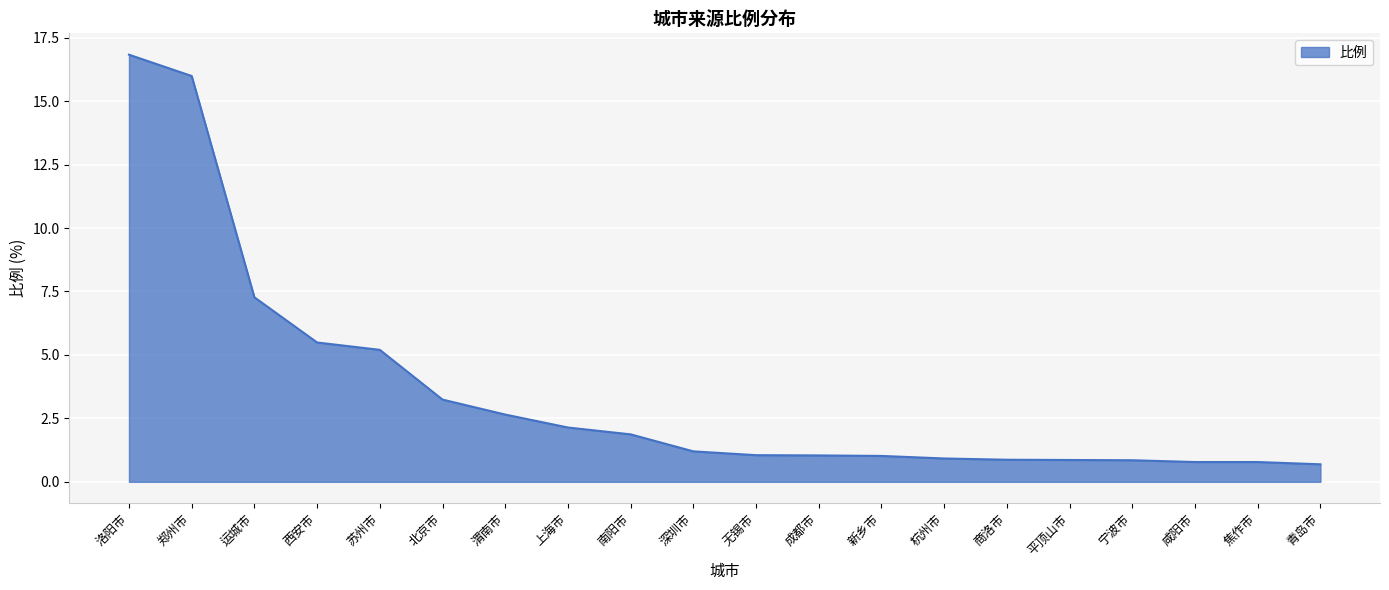

The chart shows a value of 1.7 at 渭南市. True or false?

False